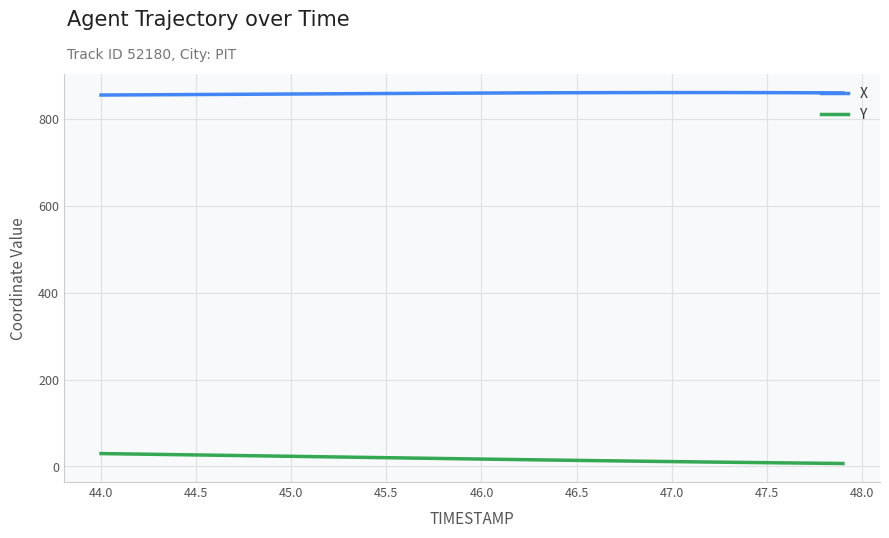

List the series in order of their peak value, lowest first.

Y, X